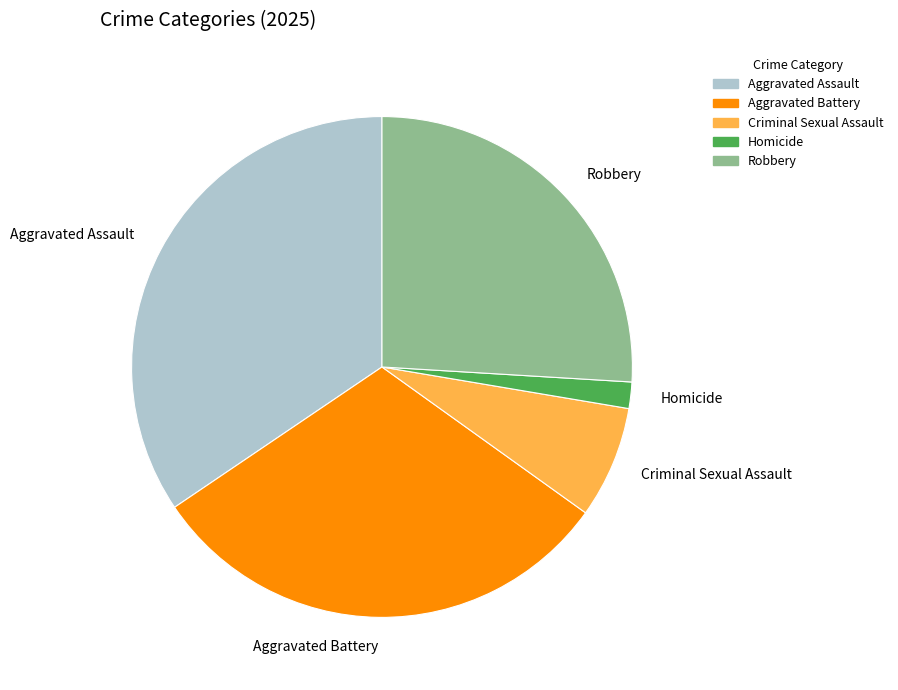

True or false: Aggravated Assault accounts for 34% of the total.

True